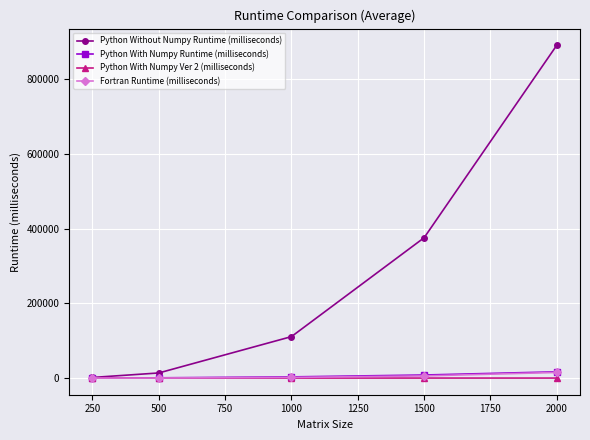

Where does the Python With Numpy Ver 2 (milliseconds) series first go above 25?

1000